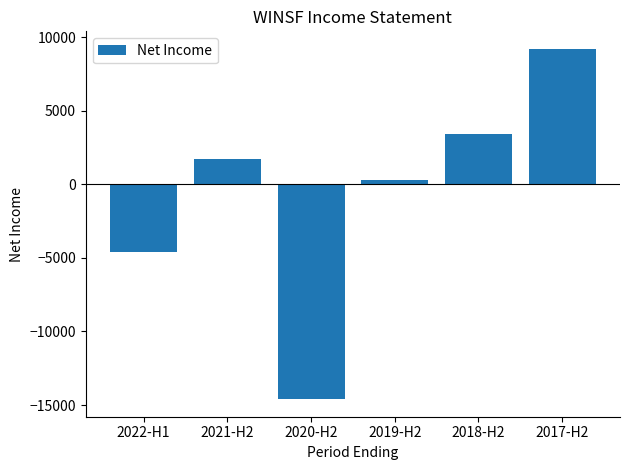

List the labels in order of value, smallest first.

2020-H2, 2022-H1, 2019-H2, 2021-H2, 2018-H2, 2017-H2